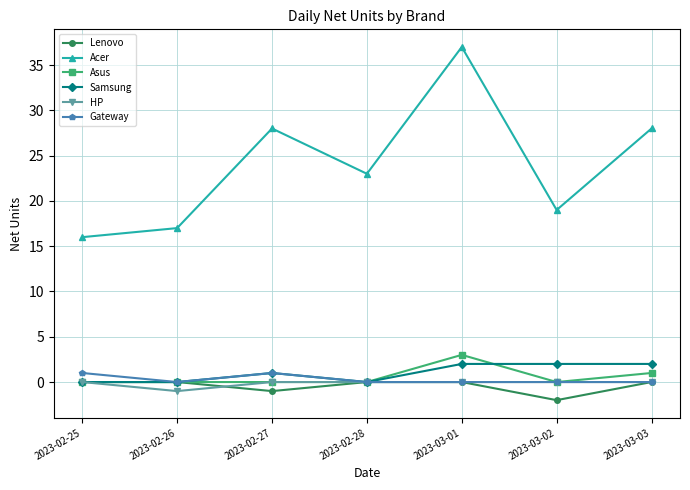

The Lenovo series shows 0 at 2023-02-25. True or false?

True